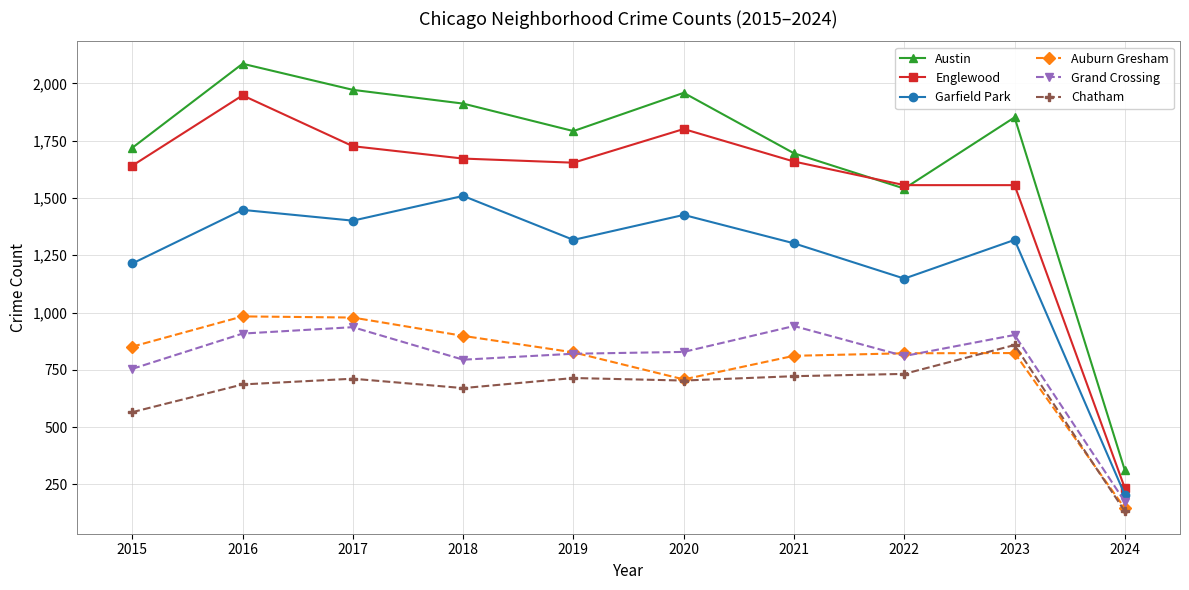

What is the value of the Englewood point at the 4th from the left?

1672